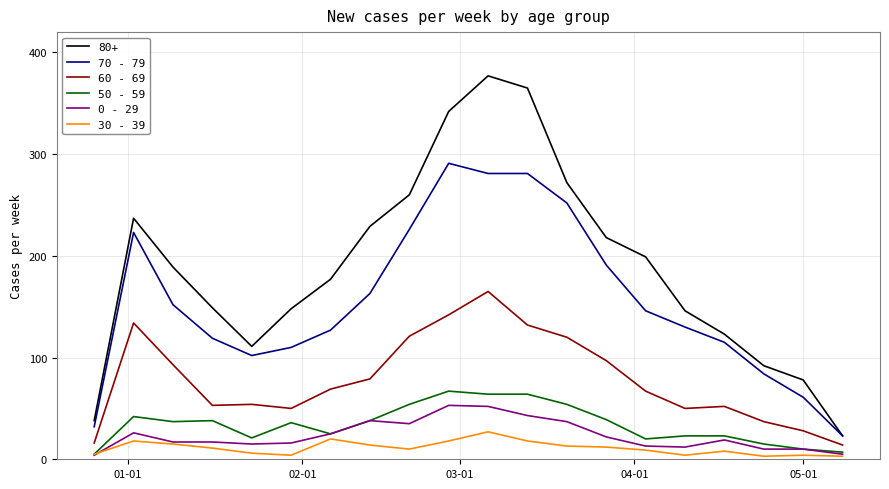

Which series has the largest total across all categories?

80+